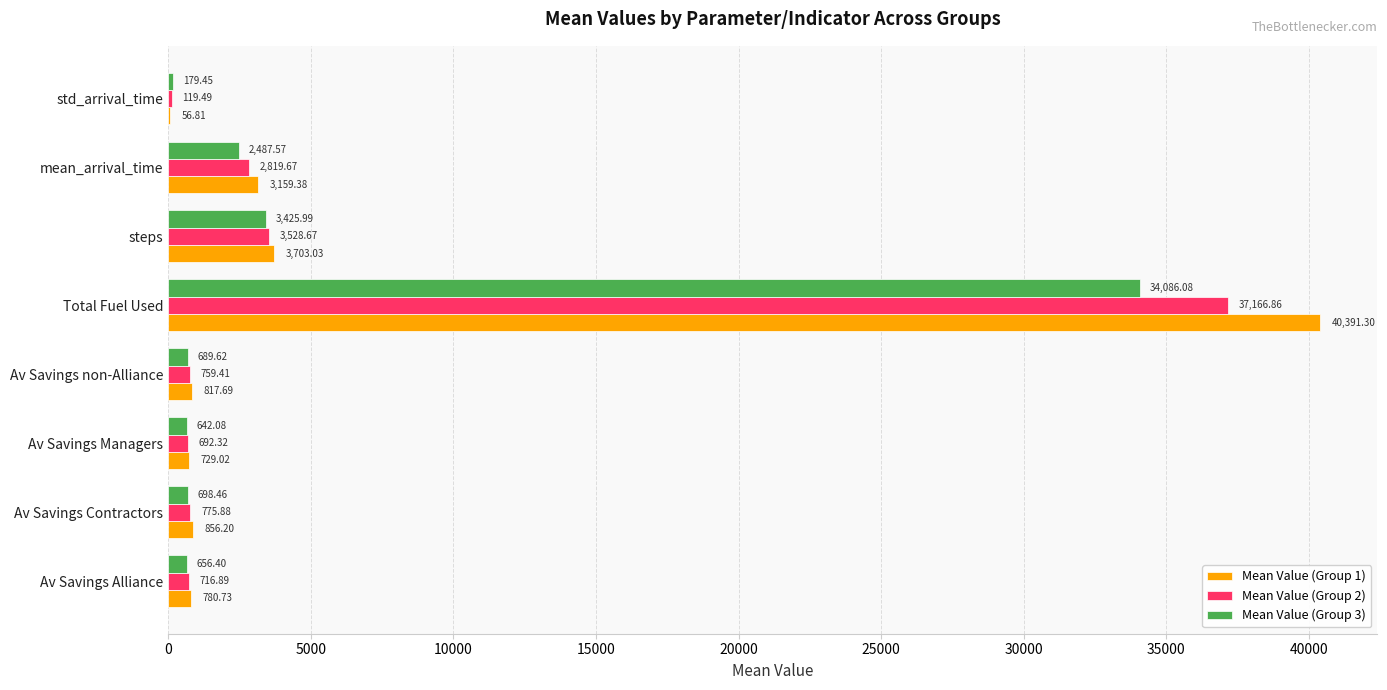

What is the sum of all Mean Value (Group 1) values?

50494.2